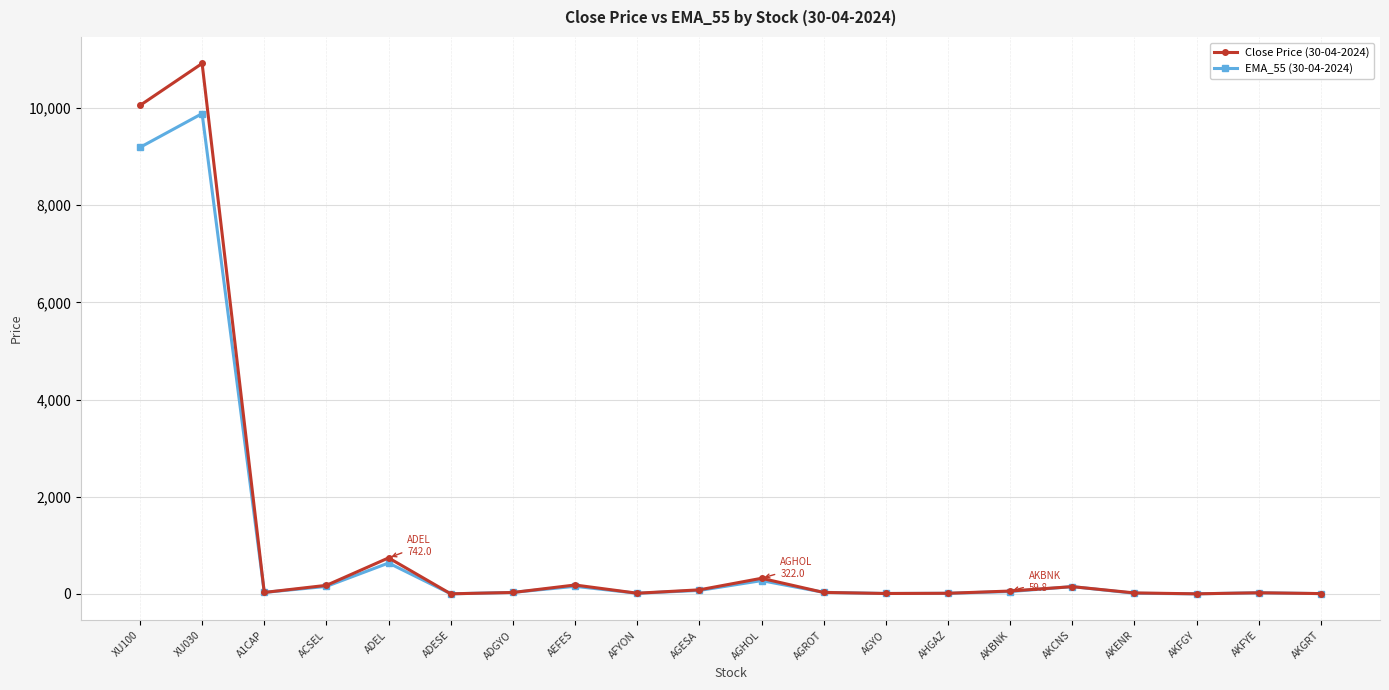

At which category is the sum across all series the highest?

XU030